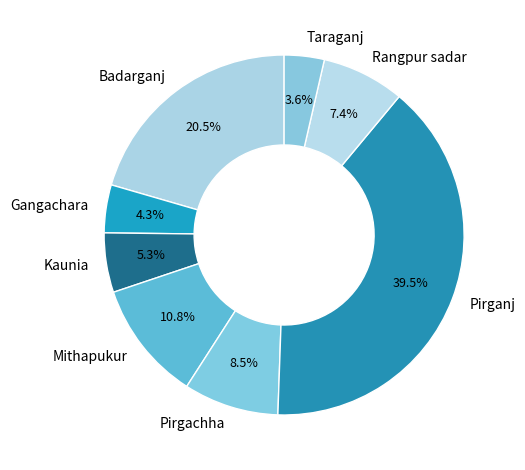

Which slice is the smallest?

Taraganj